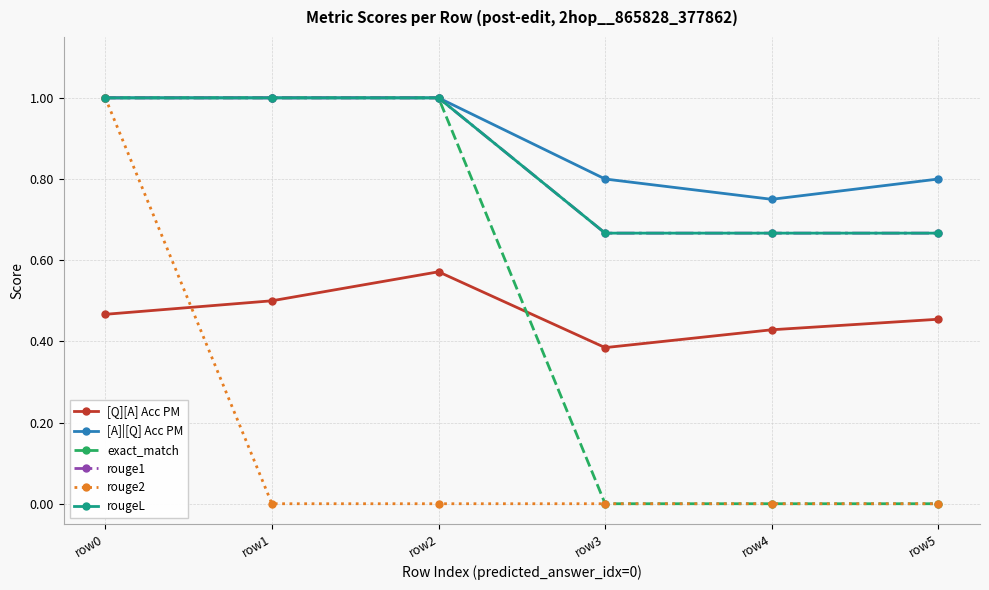

Does the chart have visible grid lines?

Yes